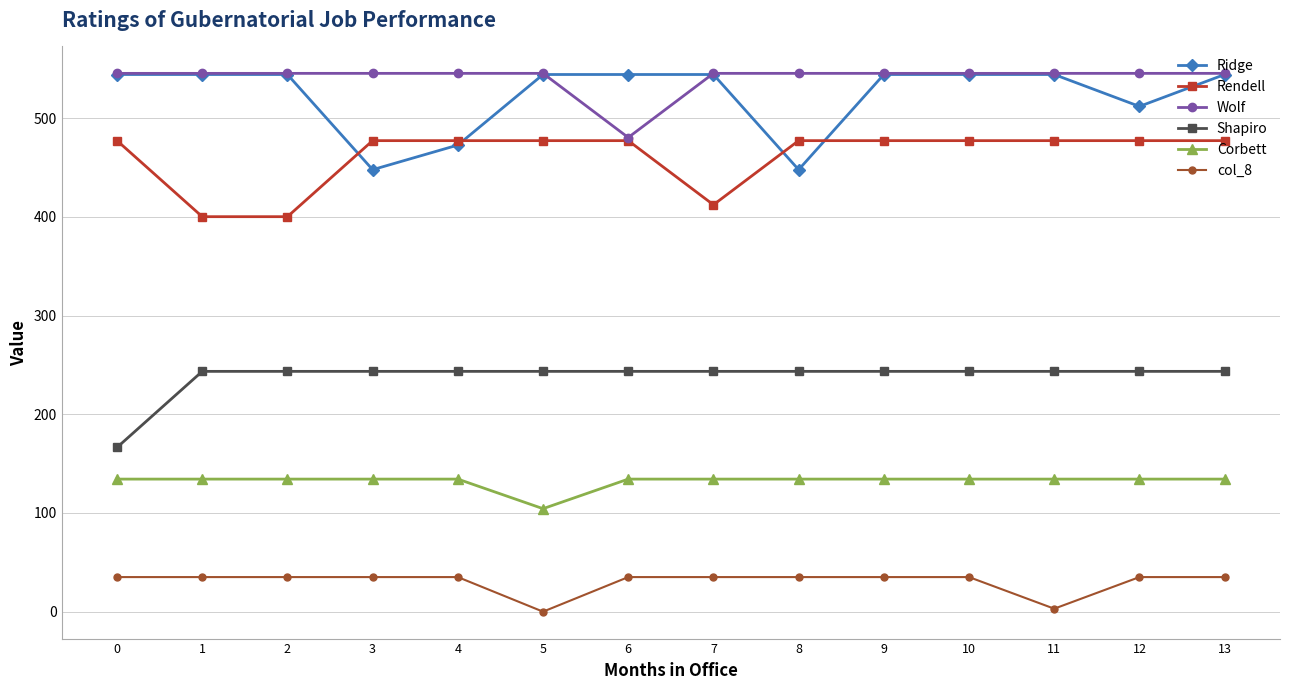

Is the value of Ridge at 11 greater than the value of Corbett at 12?

Yes